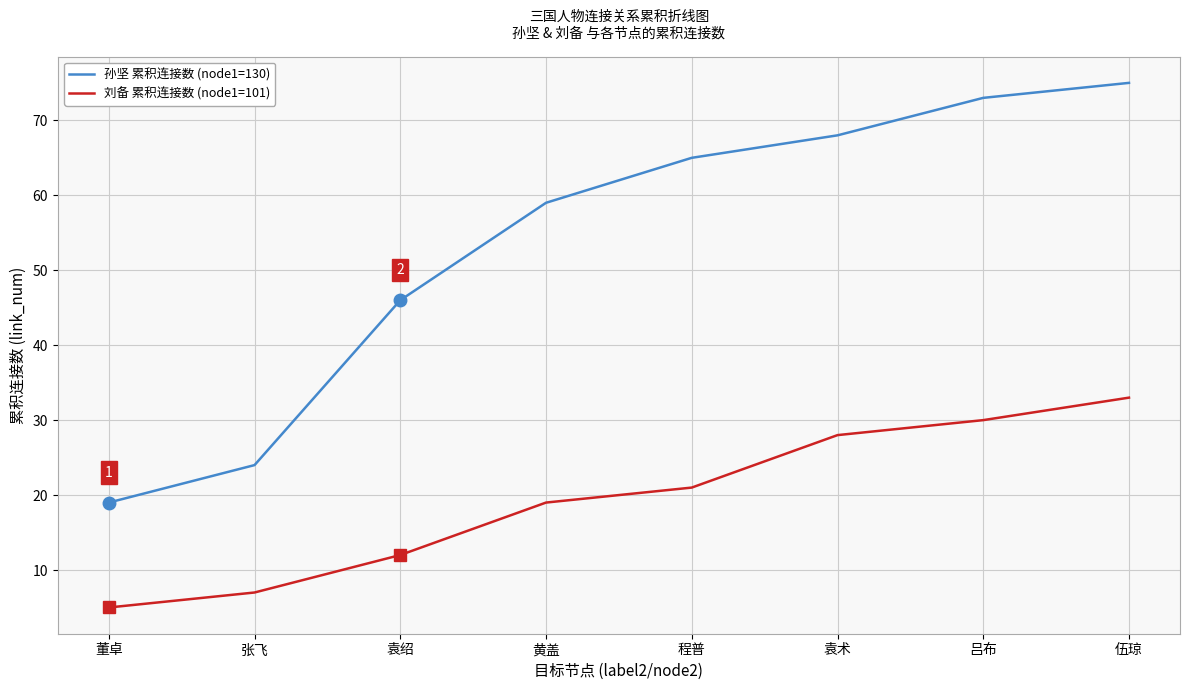

Which series has the largest range (max minus min)?

孙坚 累积连接数 (node1=130)